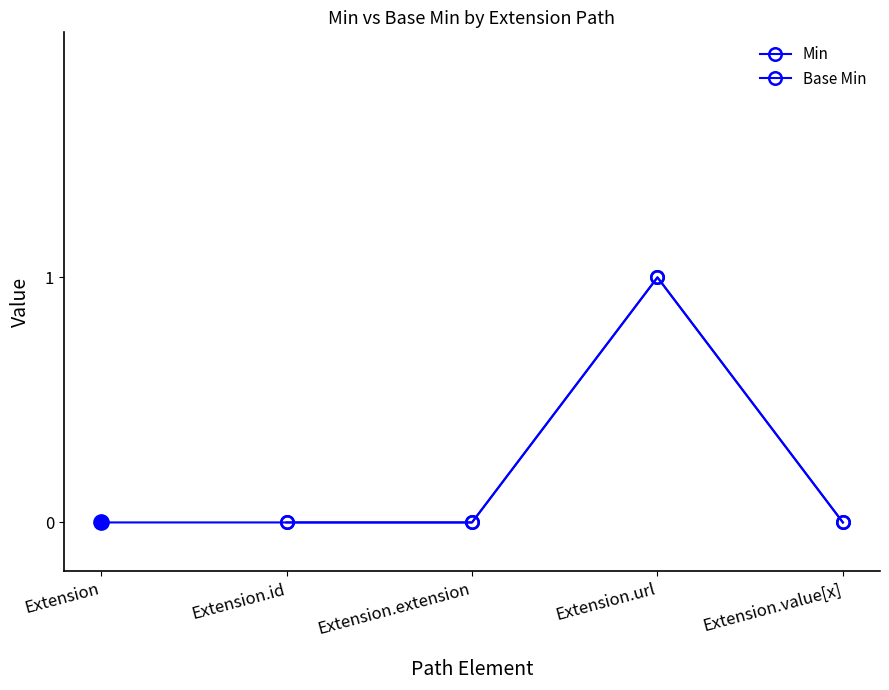

List the labels in order of value, smallest first.

Extension, Extension.id, Extension.extension, Extension.value[x], Extension.url